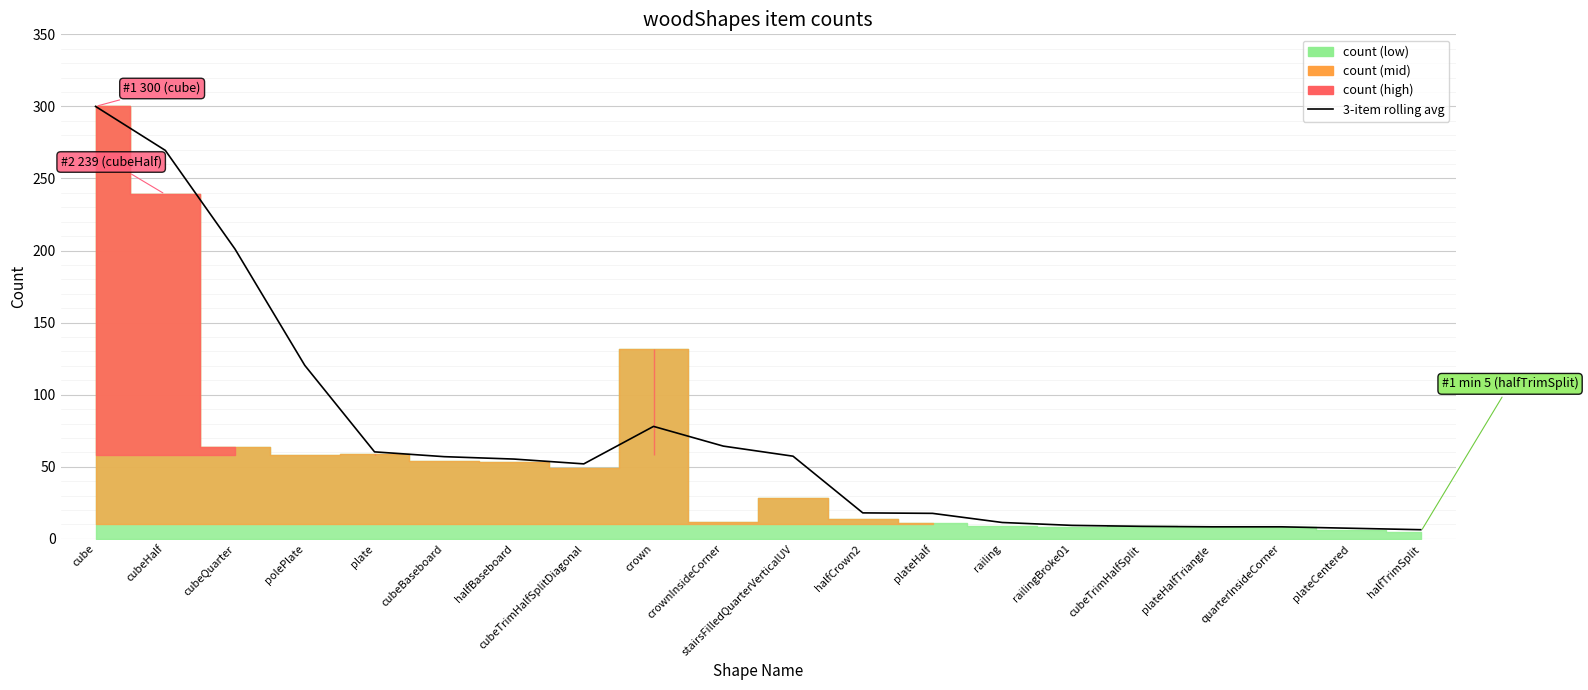

What is the label of the 15th point from the right?

cubeBaseboard